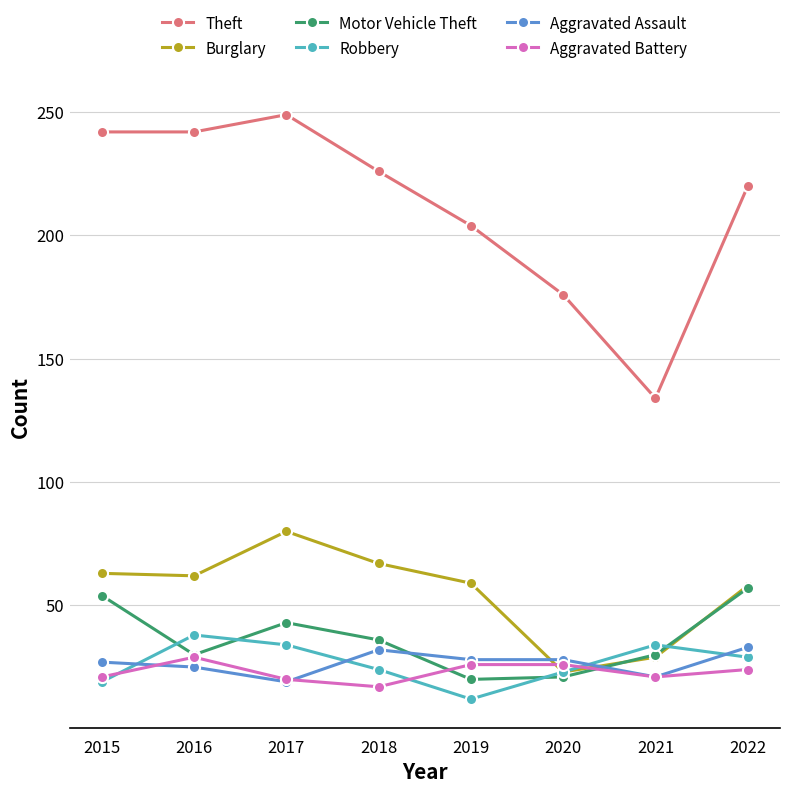

Where is the first local maximum for Theft?

2017